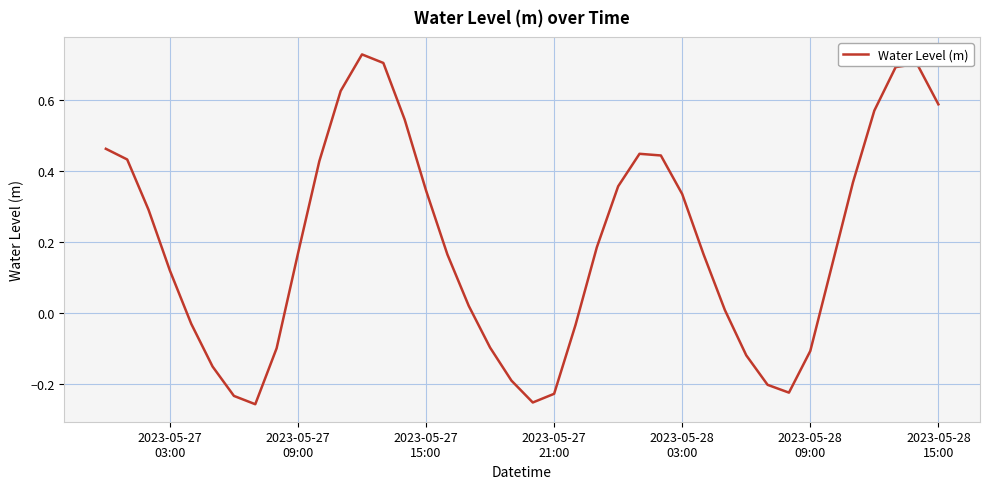

What is the difference between the maximum and minimum values?

1.0